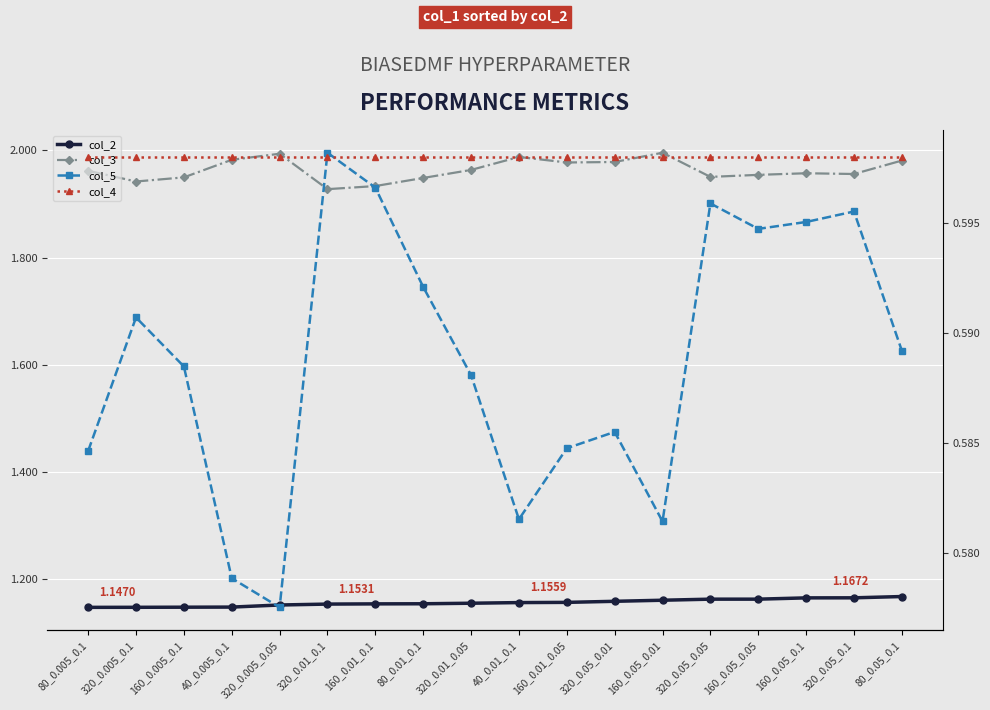

Which has a higher value, 160_0.05_0.01 or 320_0.01_0.05?

160_0.05_0.01